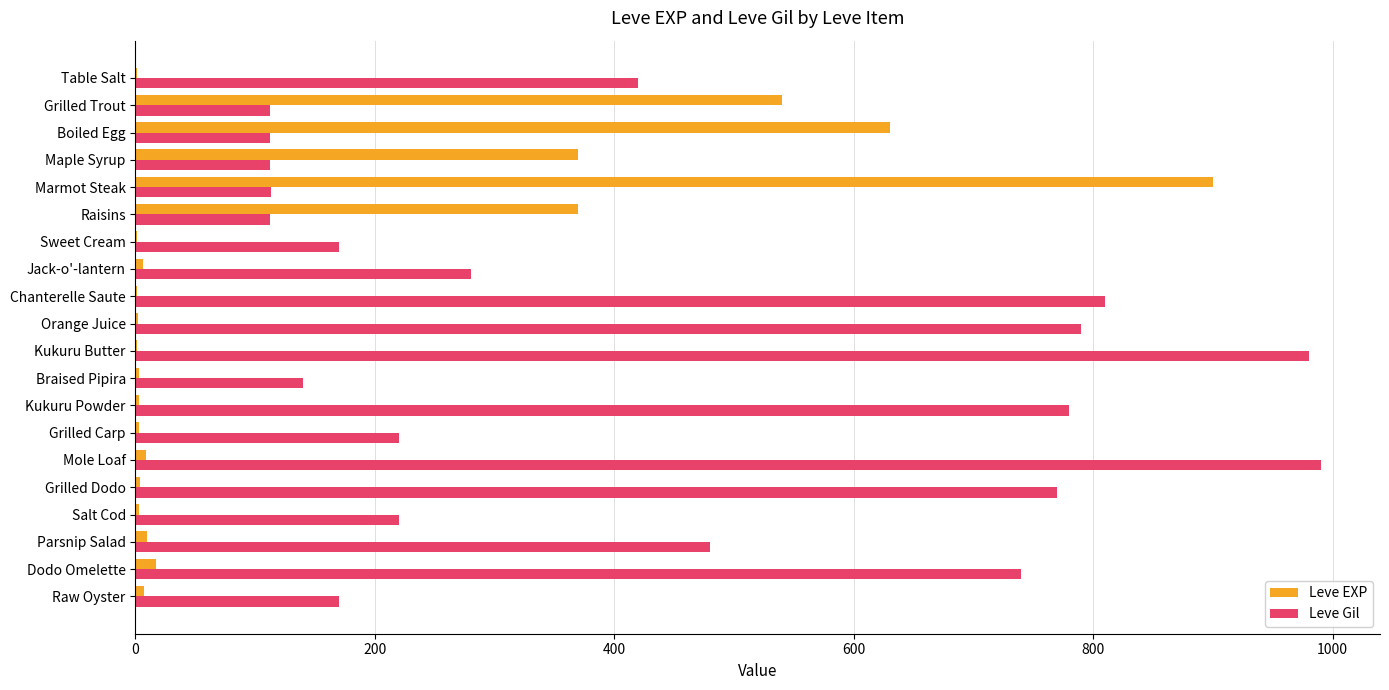

The value of Leve Gil at Mole Loaf is 1641. True or false?

False